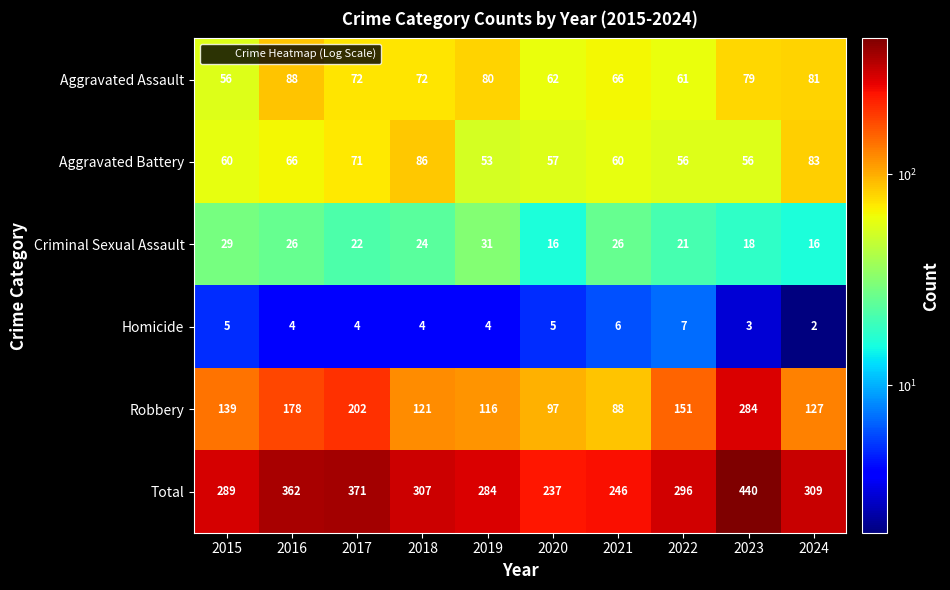

Which series changed the most between 2015 and 2021?

Robbery